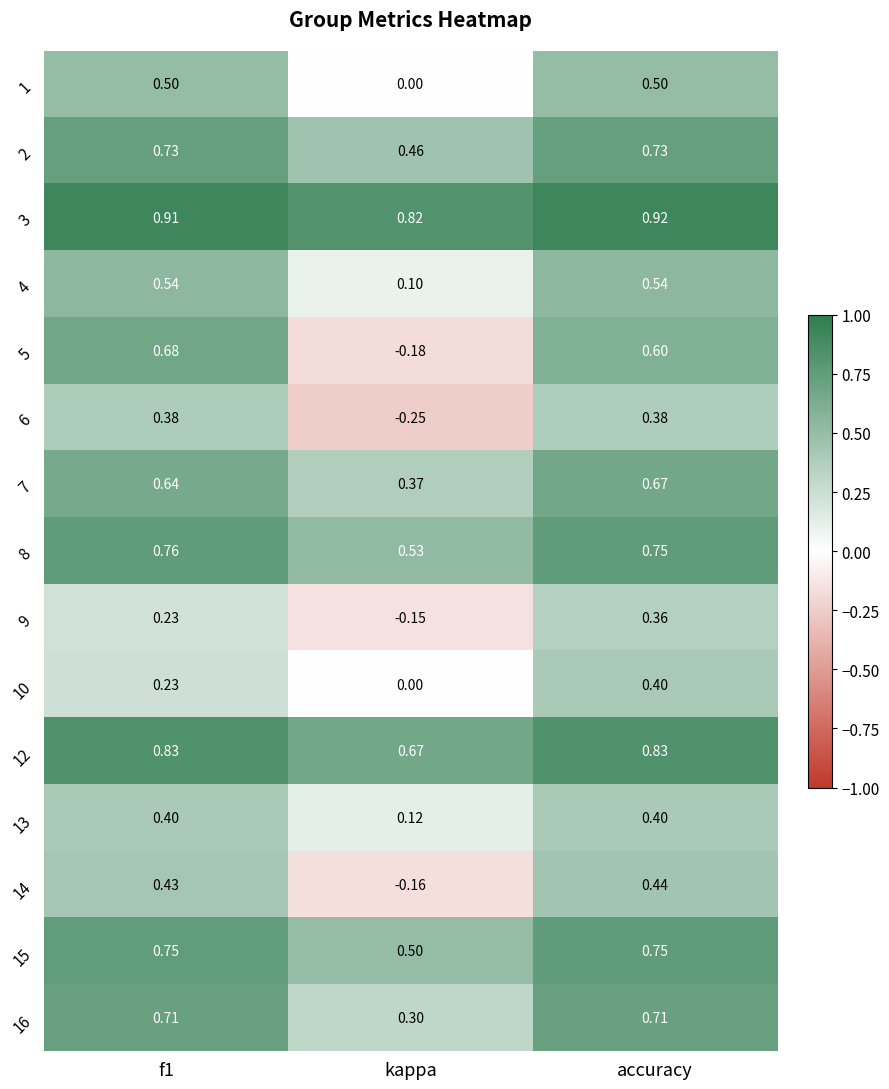

At which category does the chart reach its minimum across all series?

kappa